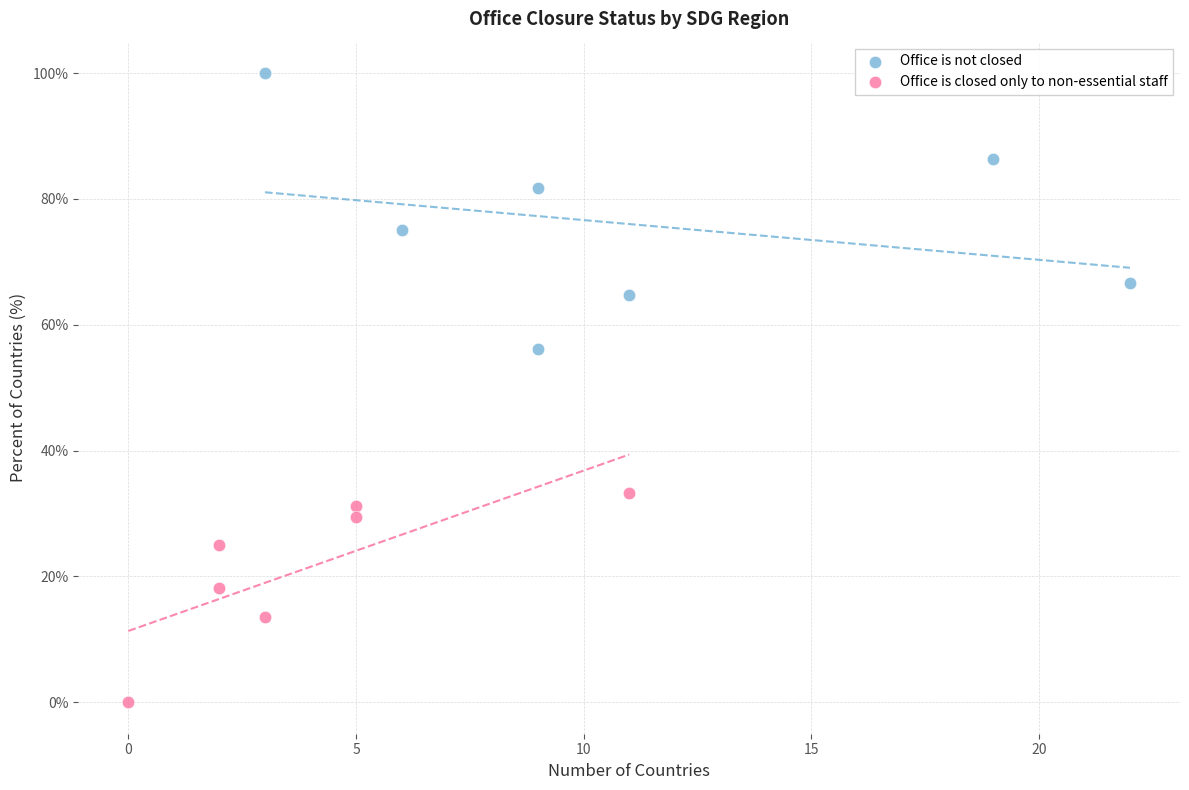

Which series contains the highest Y value?

Office is not closed